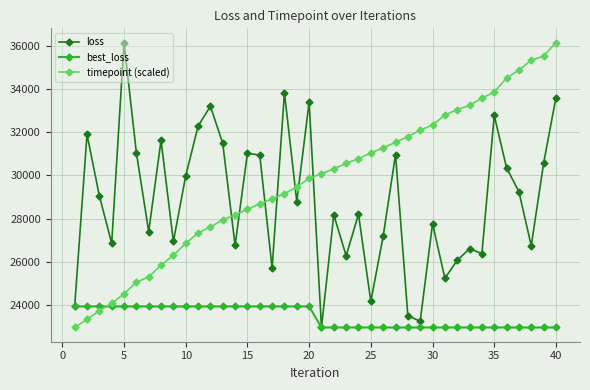

Does the chart display data point markers on the line(s)?

Yes